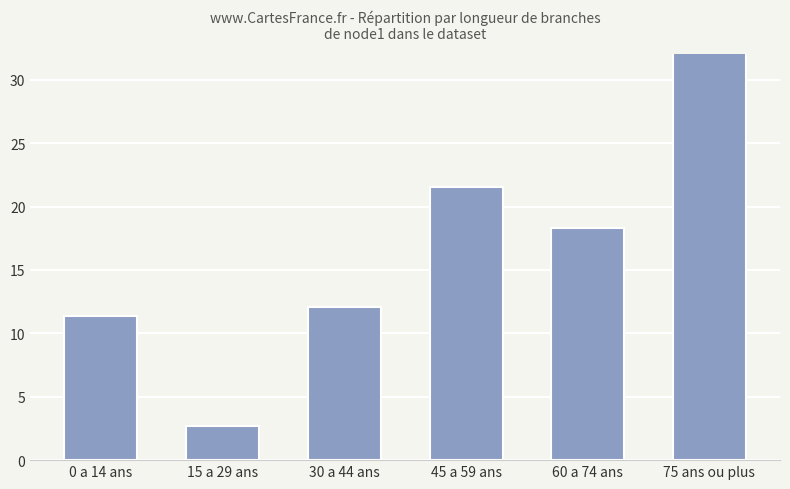

Which label corresponds to the smallest value in the chart?

15 a 29 ans